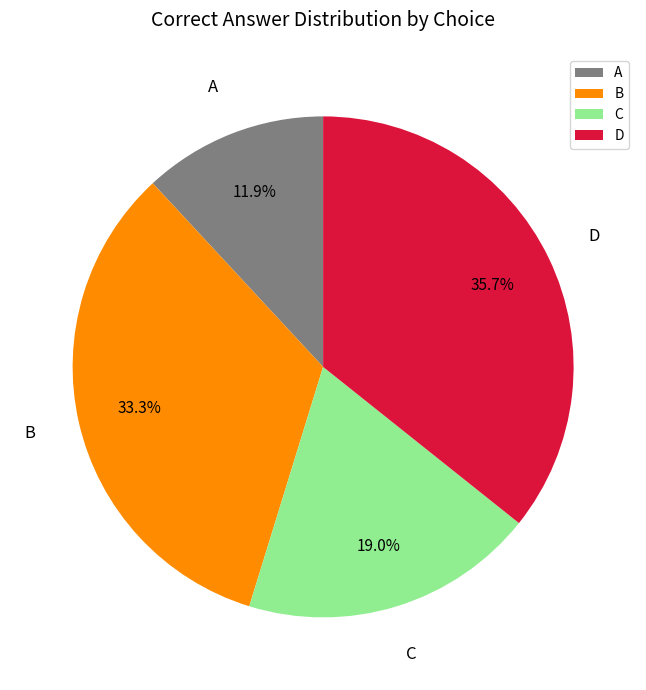

What is the smallest slice in the pie chart?

A